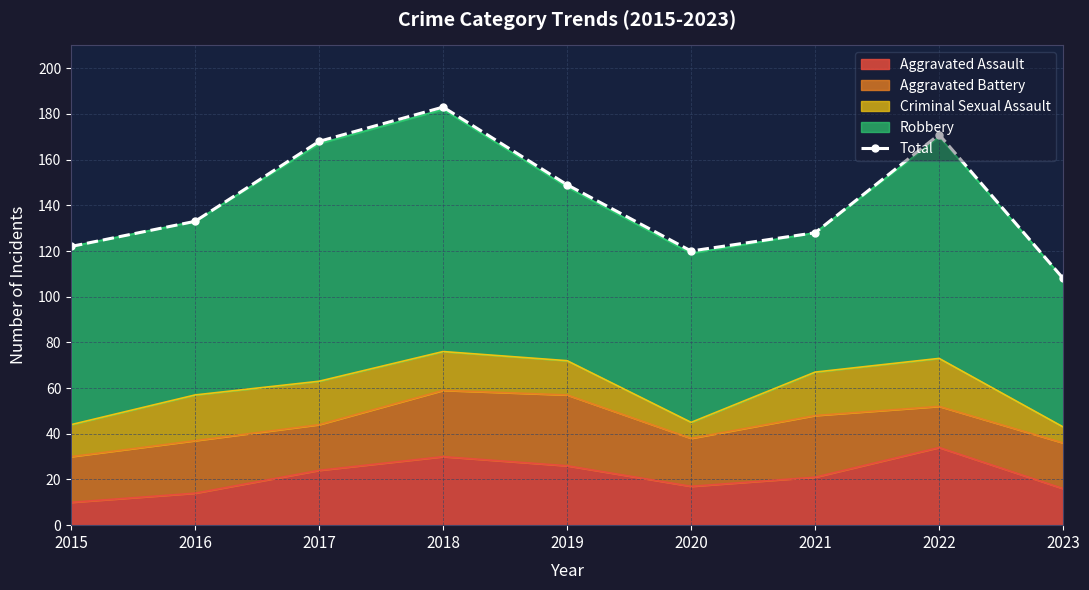

True or false: the data shows 189 at 2021.

False